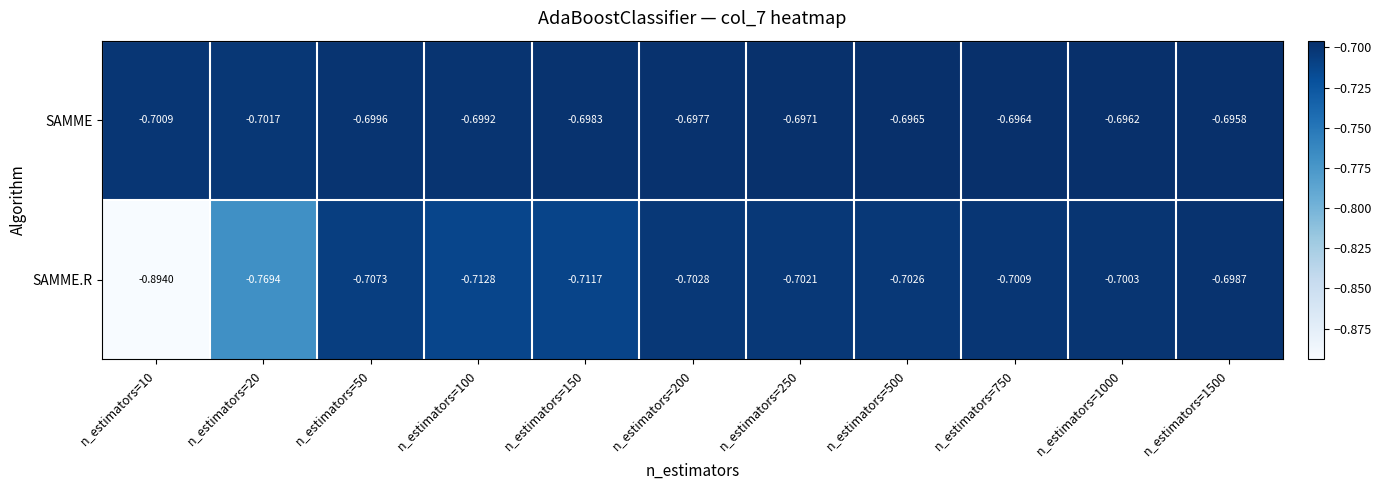

Rank the series at n_estimators=100 from highest to lowest value.

SAMME, SAMME.R